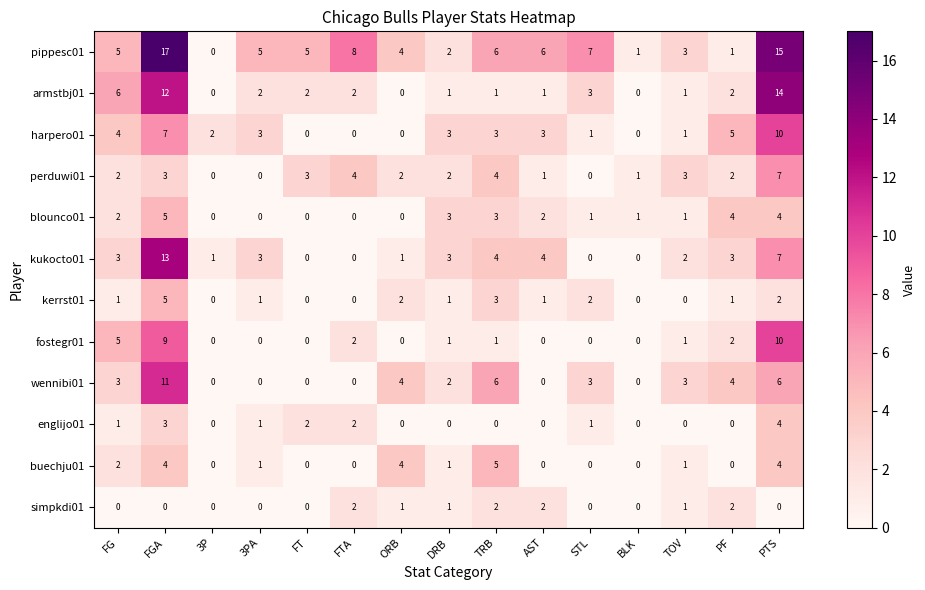

What is the spread (max minus min) of values at DRB?

3